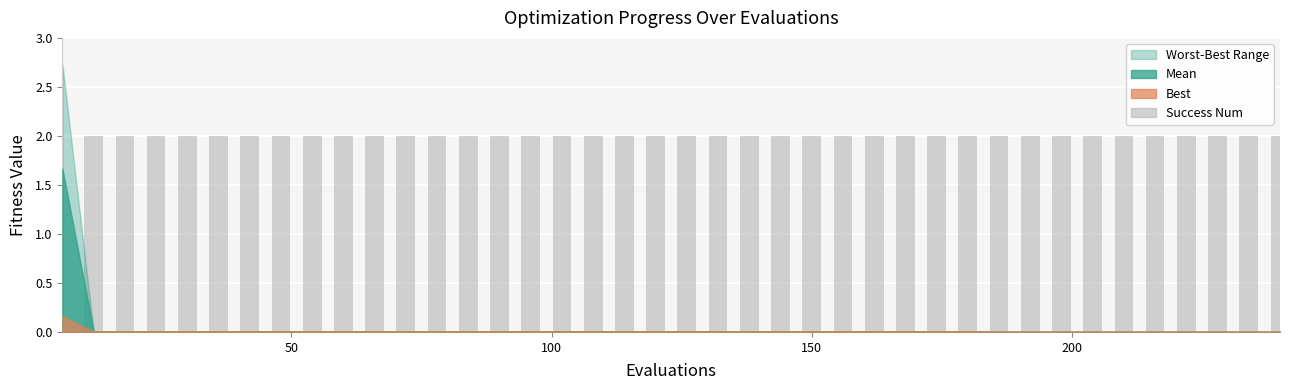

Does the chart contain stacked bars?

No